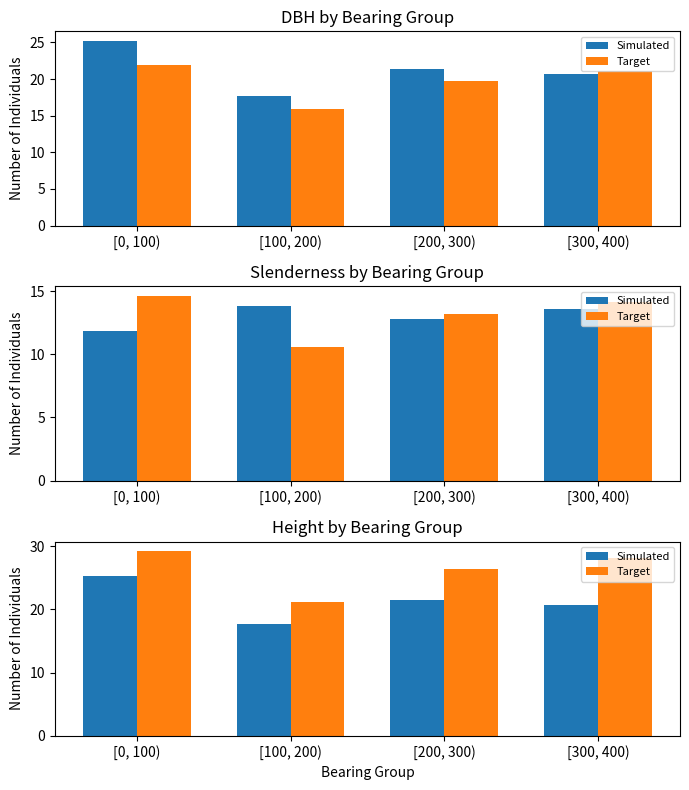

List the series in order of their overall mean, highest first.

Target, Simulated